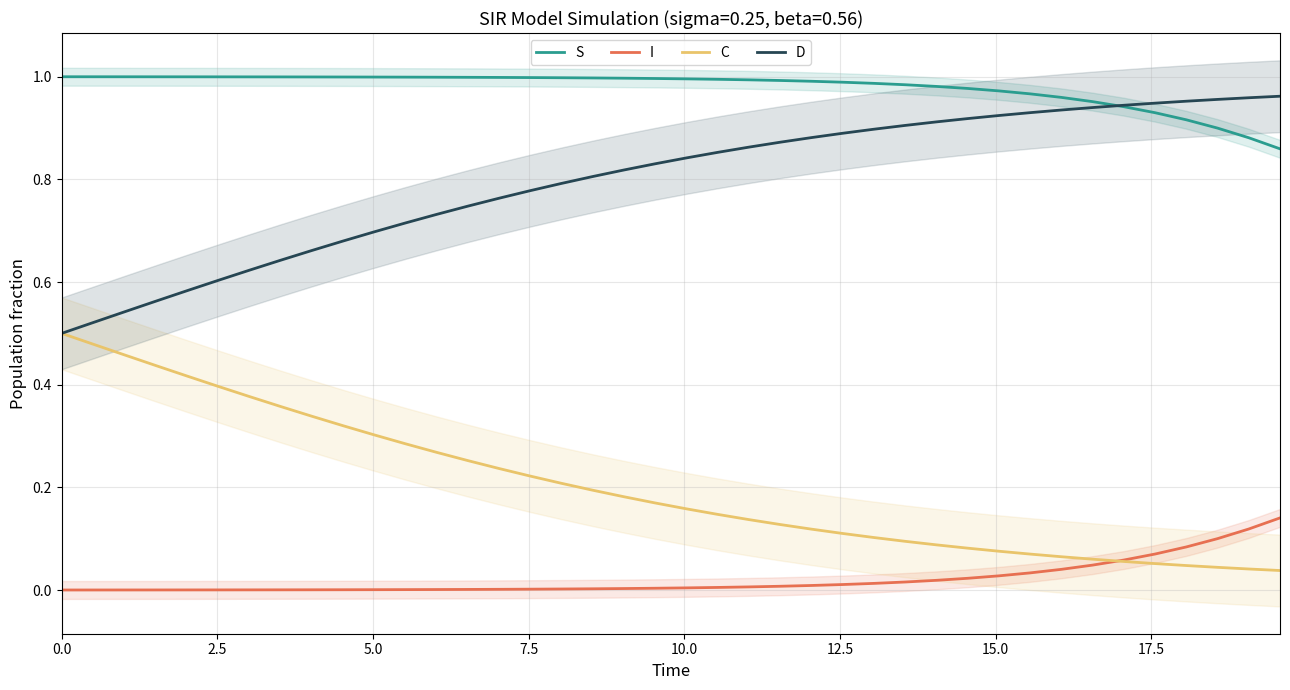

What are all the series names shown in the legend?

S, I, C, D